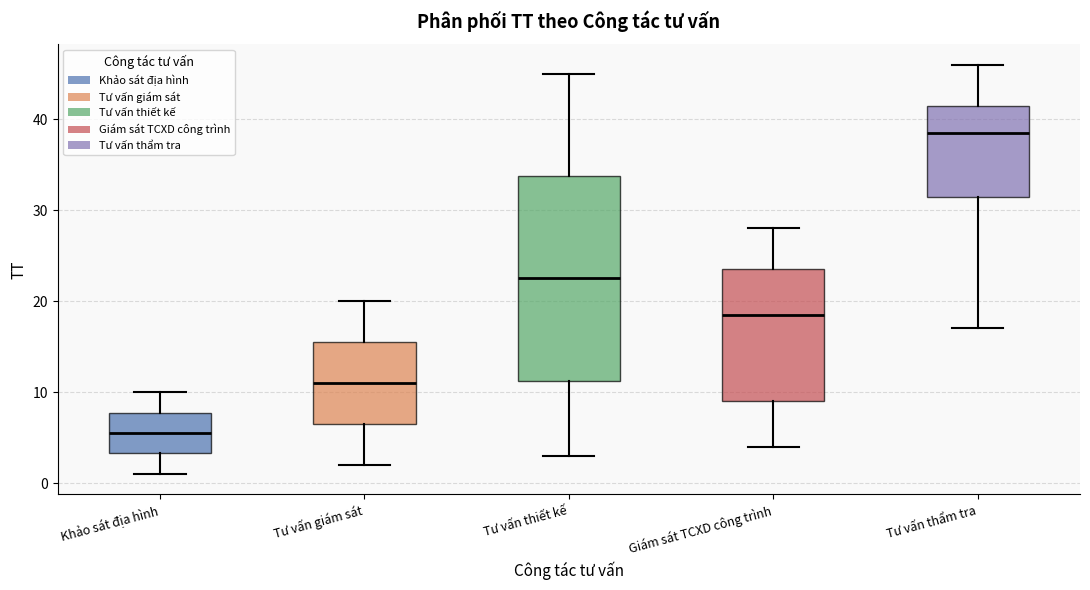

Comparing the boxes themselves (not the whiskers), which one is the tallest?

Tư vấn thiết kế